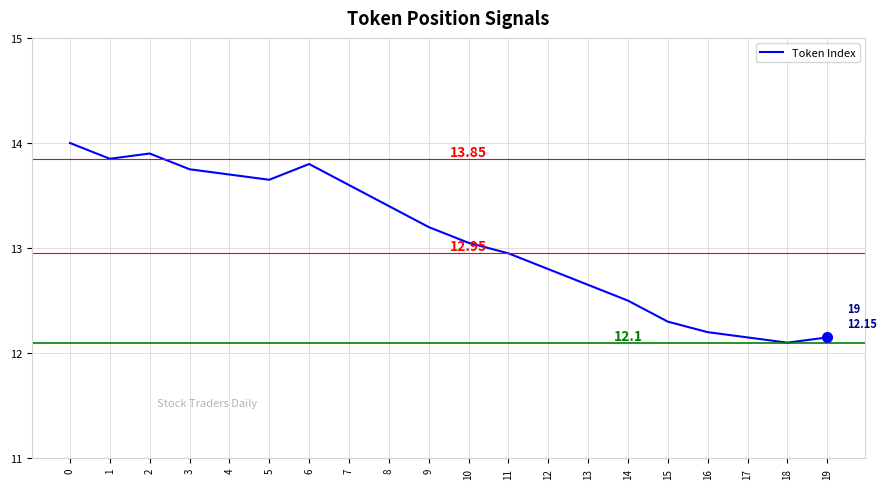

What is the difference between the values at 17 and 13?

0.5